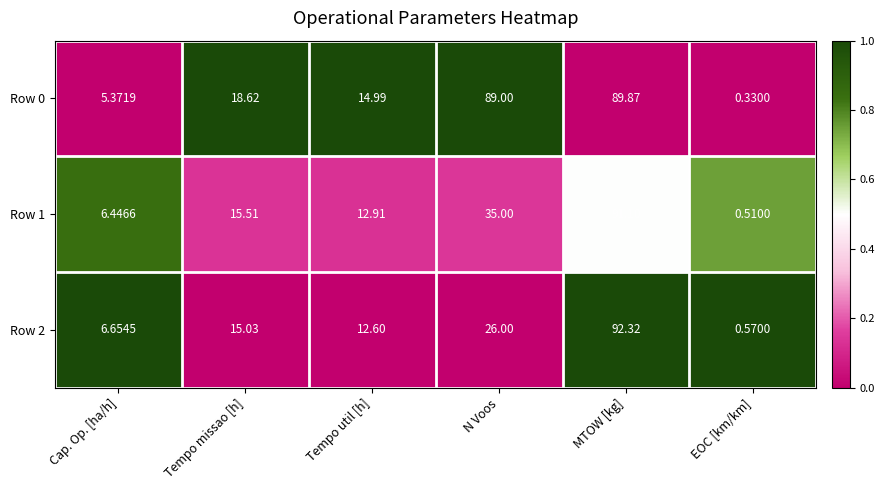

Rank the categories by Row 0 value from lowest to highest.

EOC [km/km], Cap. Op. [ha/h], Tempo util [h], Tempo missao [h], N Voos, MTOW [kg]